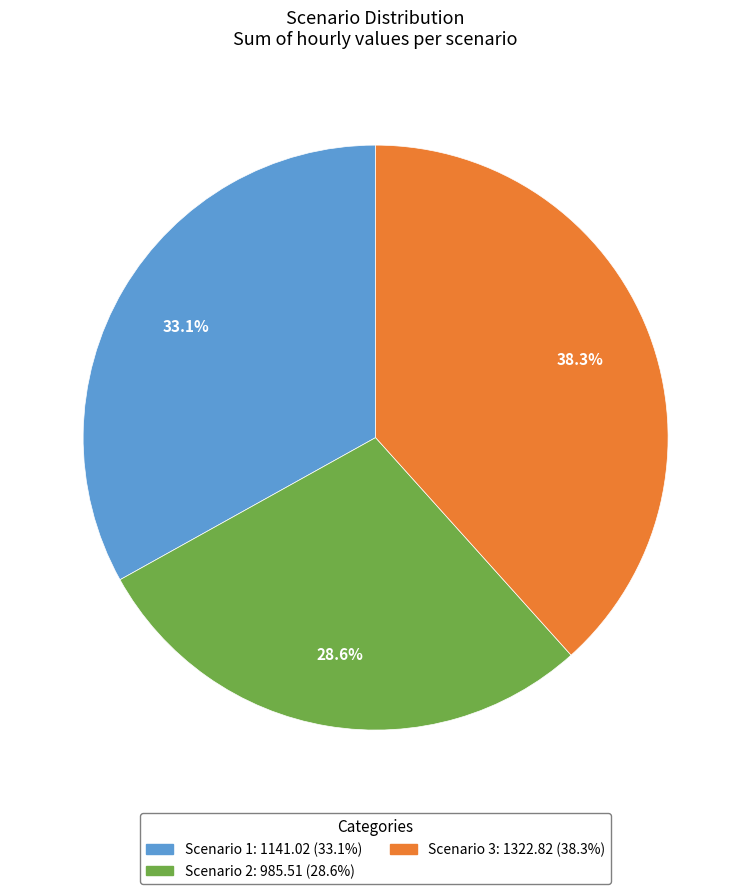

Which slice is the largest?

Scenario 3